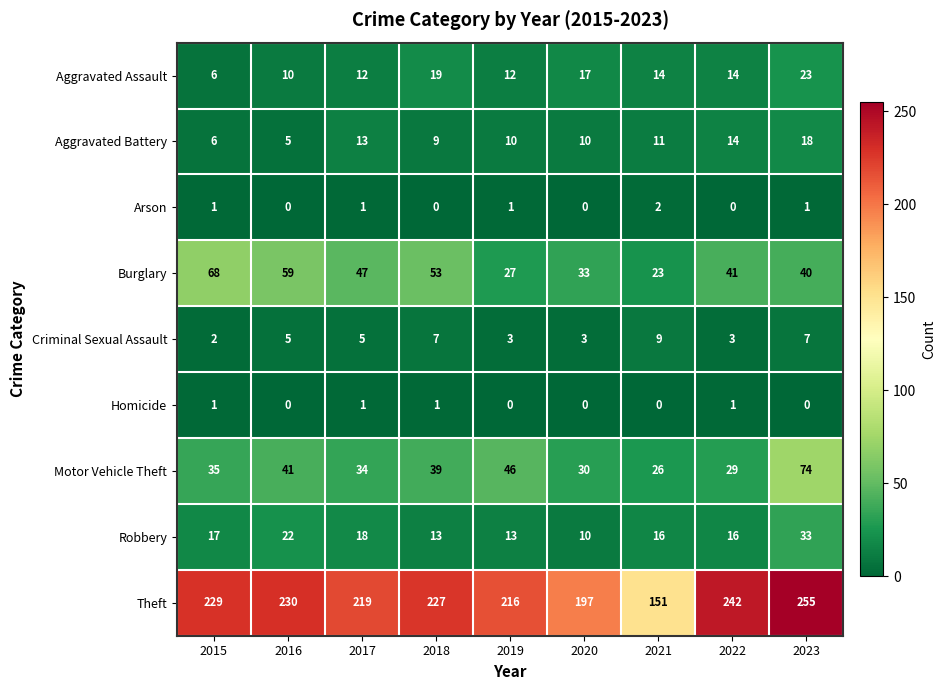

Count the number of categories in the chart.

9